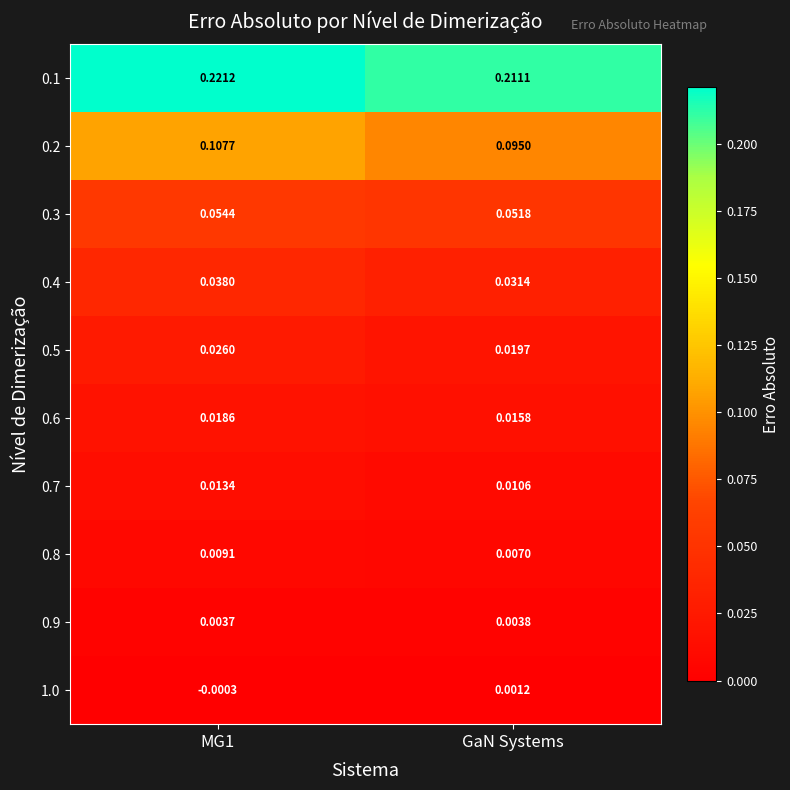

Is the value of 0.8 at GaN Systems greater than the value of 0.2 at GaN Systems?

No